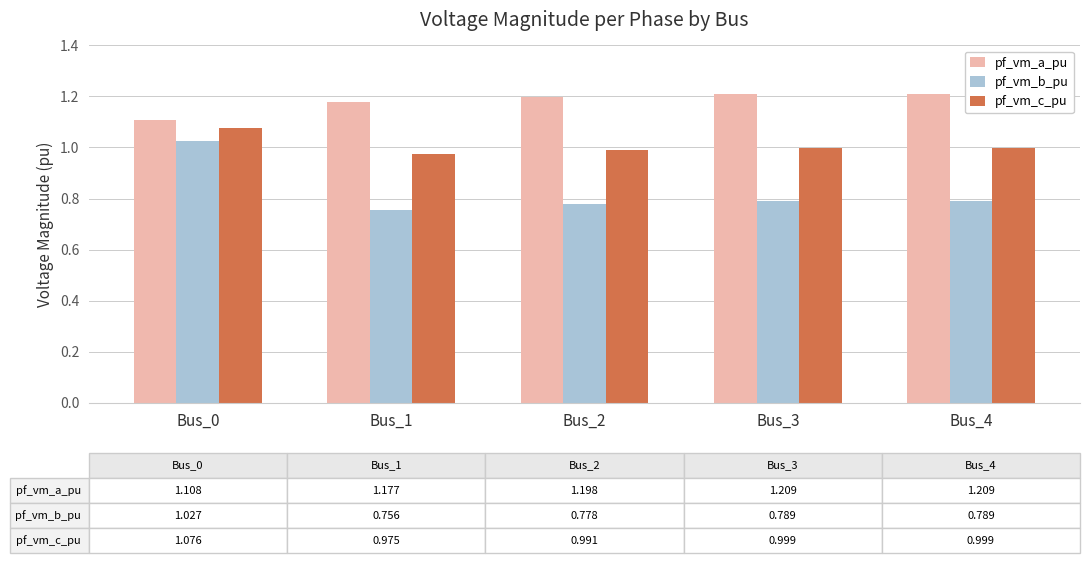

What is the difference between the highest and lowest values at Bus_2?

0.4